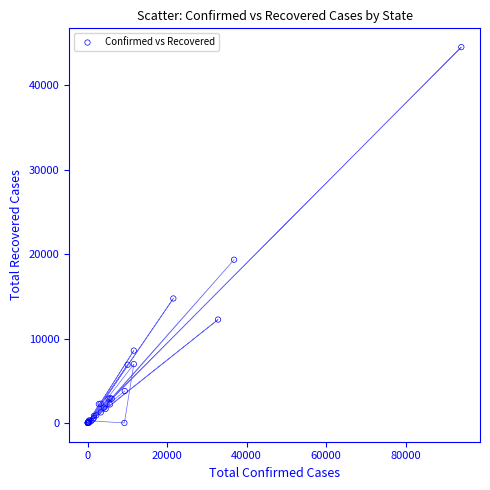

What Y value in the scatter plot is closest to 22258?

19333